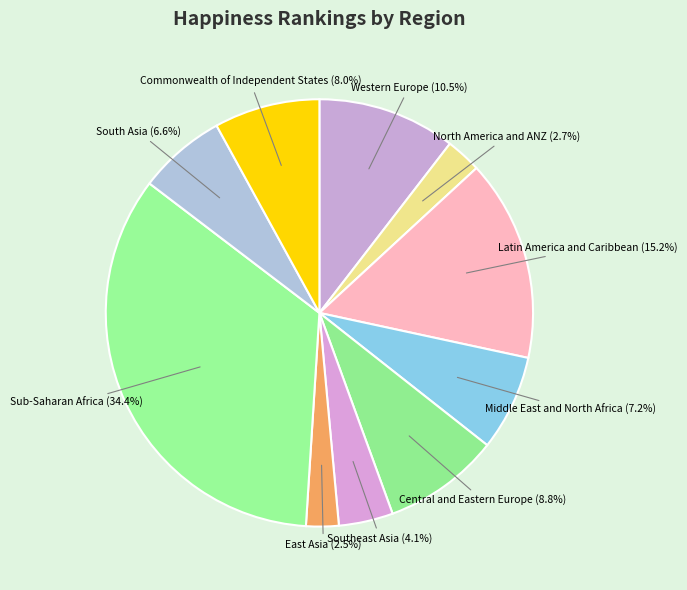

How many segments does this pie chart have?

10